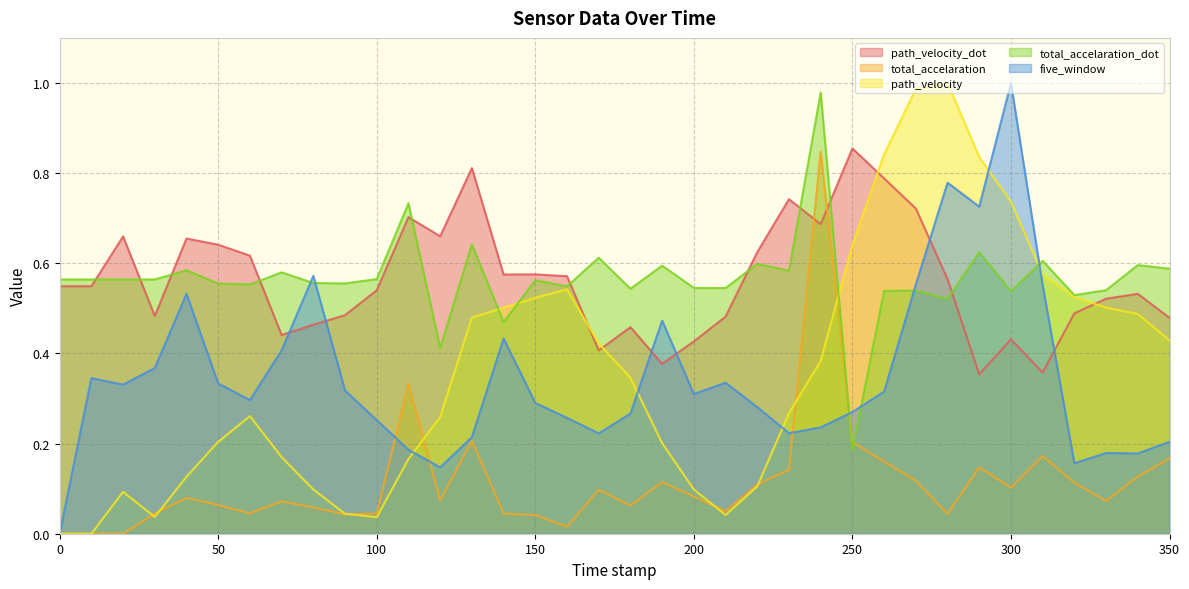

How many lines are shown in the chart?

5